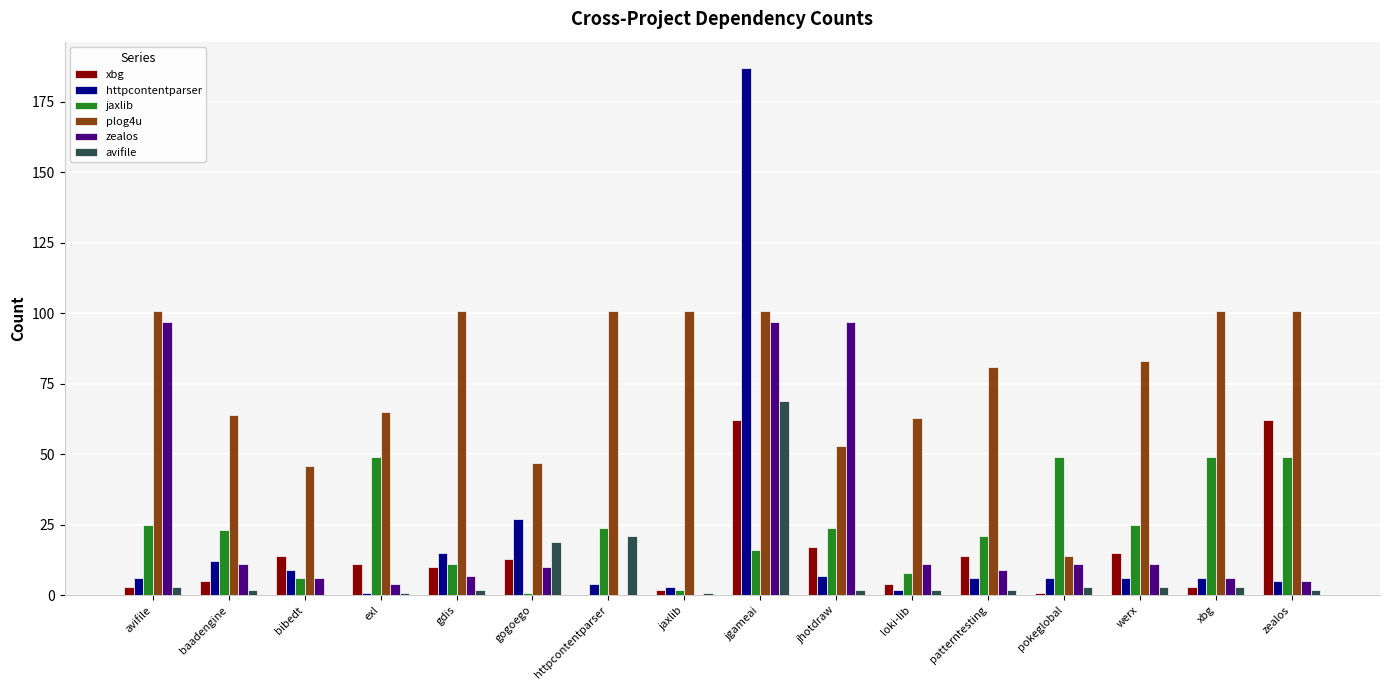

Is it true that zealos equals 5 at pokeglobal?

False